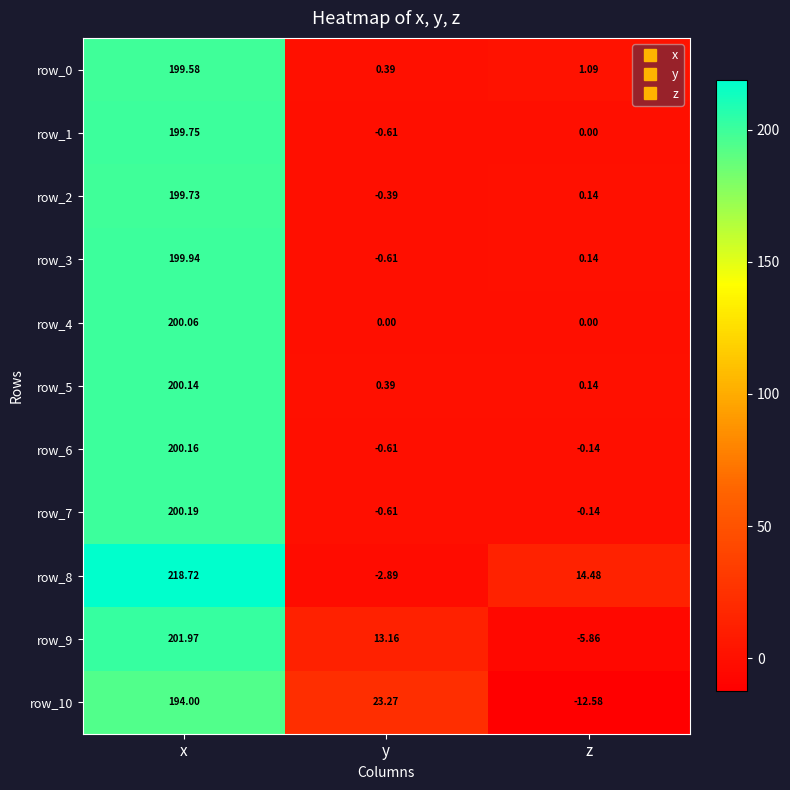

What is the sum of the row_7 values at y and x?

199.6